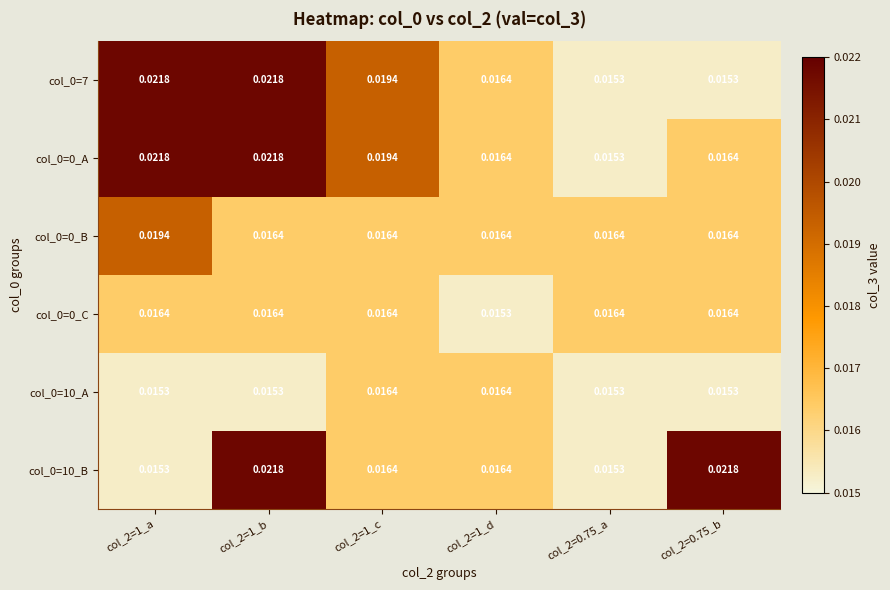

Is the value of col_0=0_C at col_2=1_c greater than the value of col_0=10_B at col_2=1_b?

No